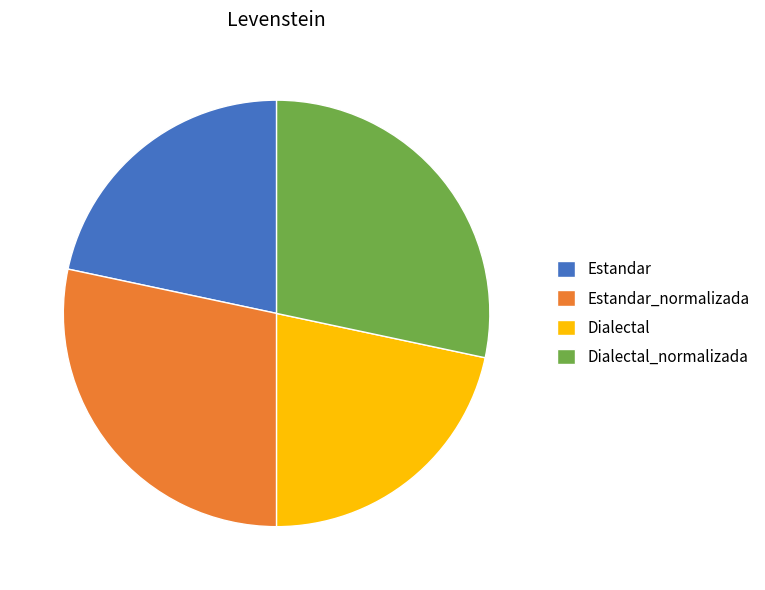

Does Dialectal represent more than half of the total?

No